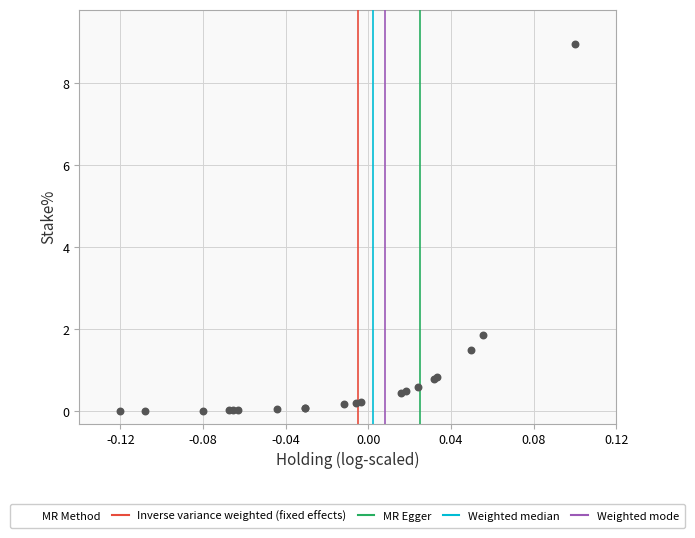

What Y value in the scatter plot is closest to 4?

1.9